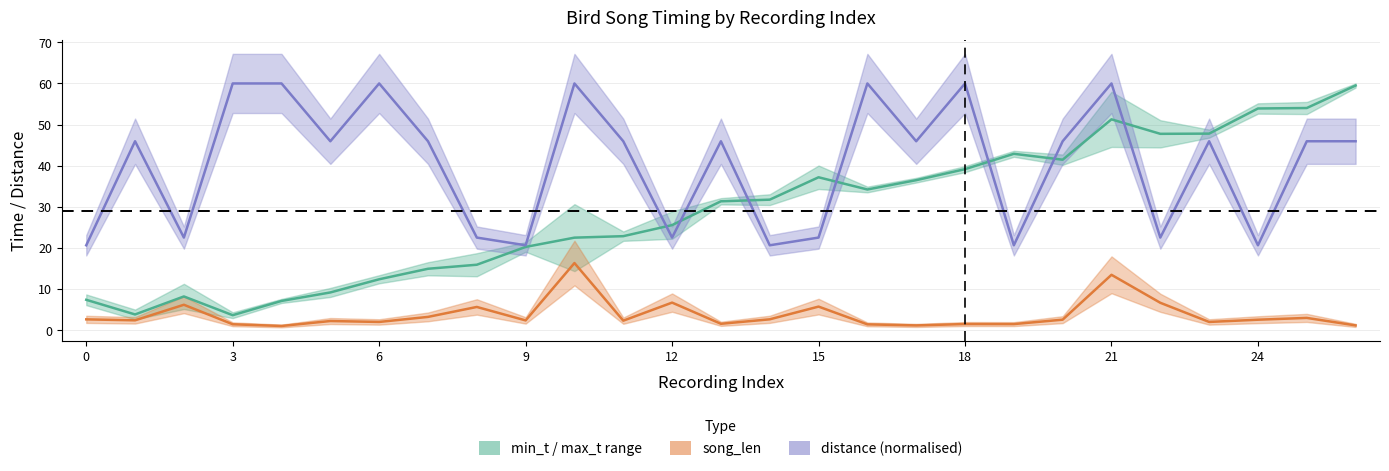

How many intersections are there between distance and min_t?

7